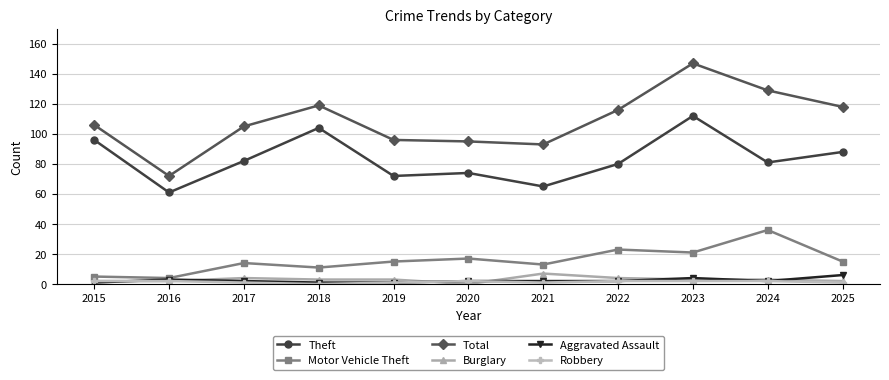

True or false: Robbery and Theft intersect in this chart.

False